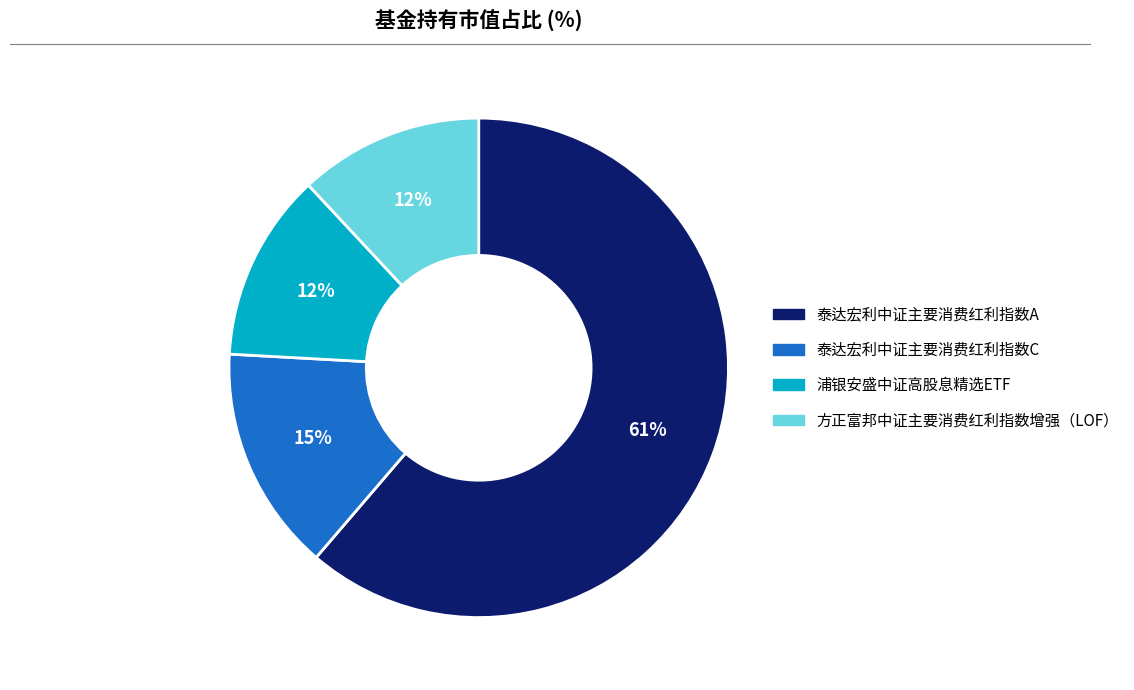

What percentage is the 方正富邦中证主要消费红利指数增强（LOF） slice, to the nearest percent?

12%